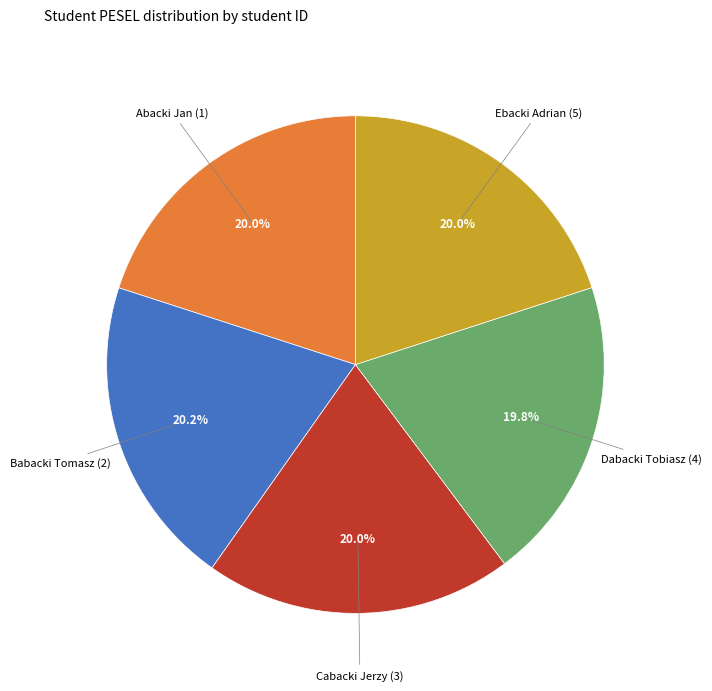

Approximately how many times larger is the value at Babacki Tomasz (2) compared to Ebacki Adrian (5)?

1.0